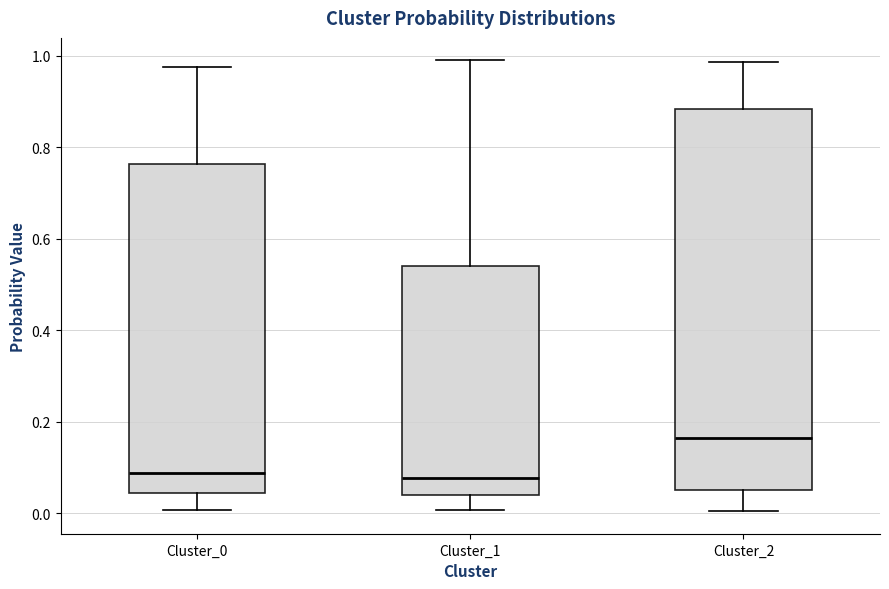

Comparing the boxes themselves (not the whiskers), which one is the tallest?

Cluster_2